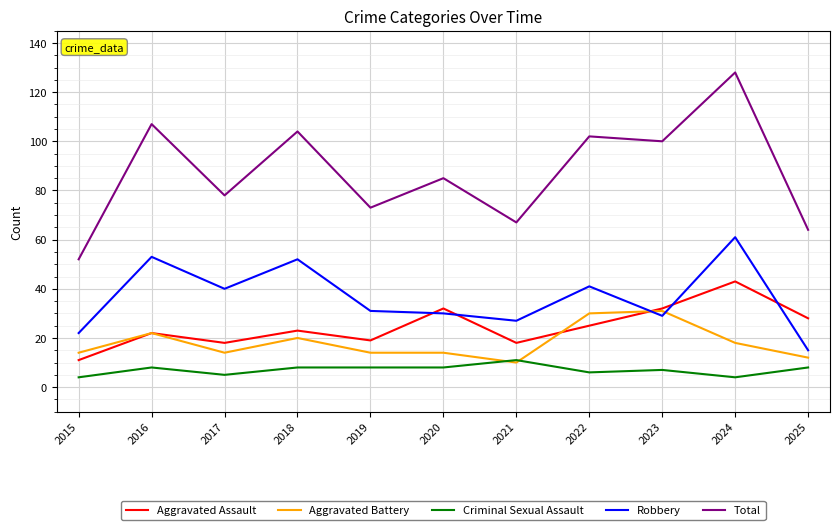

Read the Total value at 2018, to the nearest 10.

100